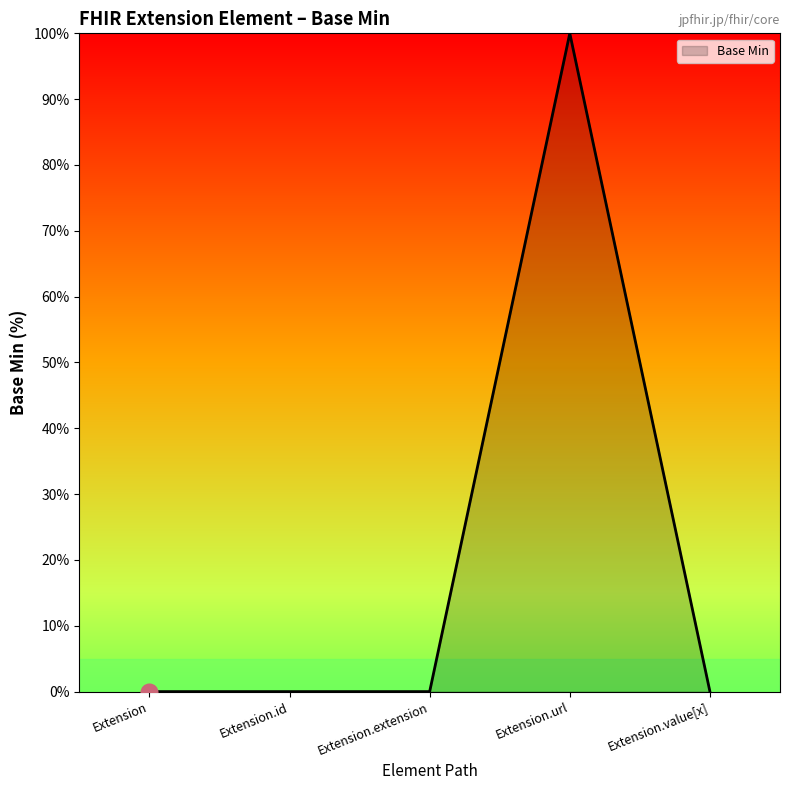

Reading right to left, list all the values displayed in this chart.

0	100	0	0	0